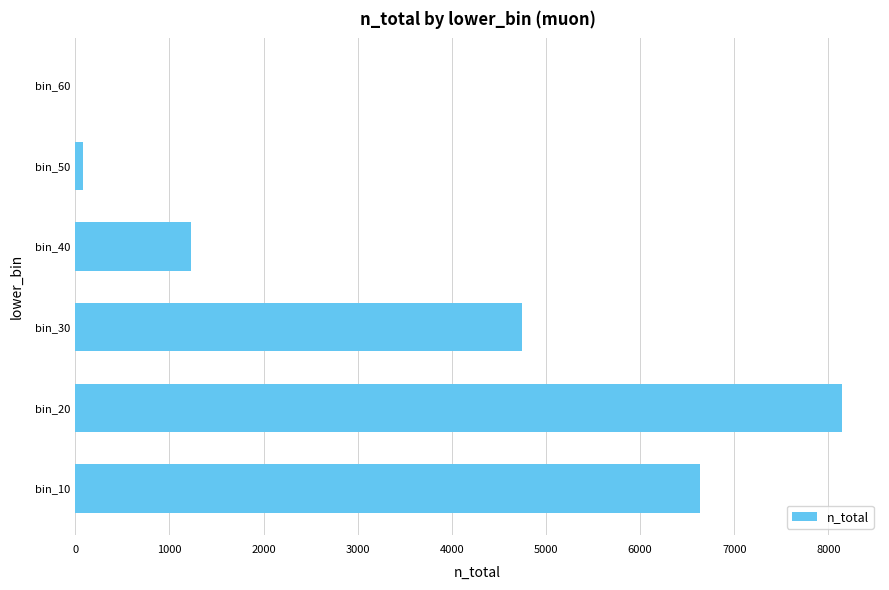

What is the sum of all values?

20821